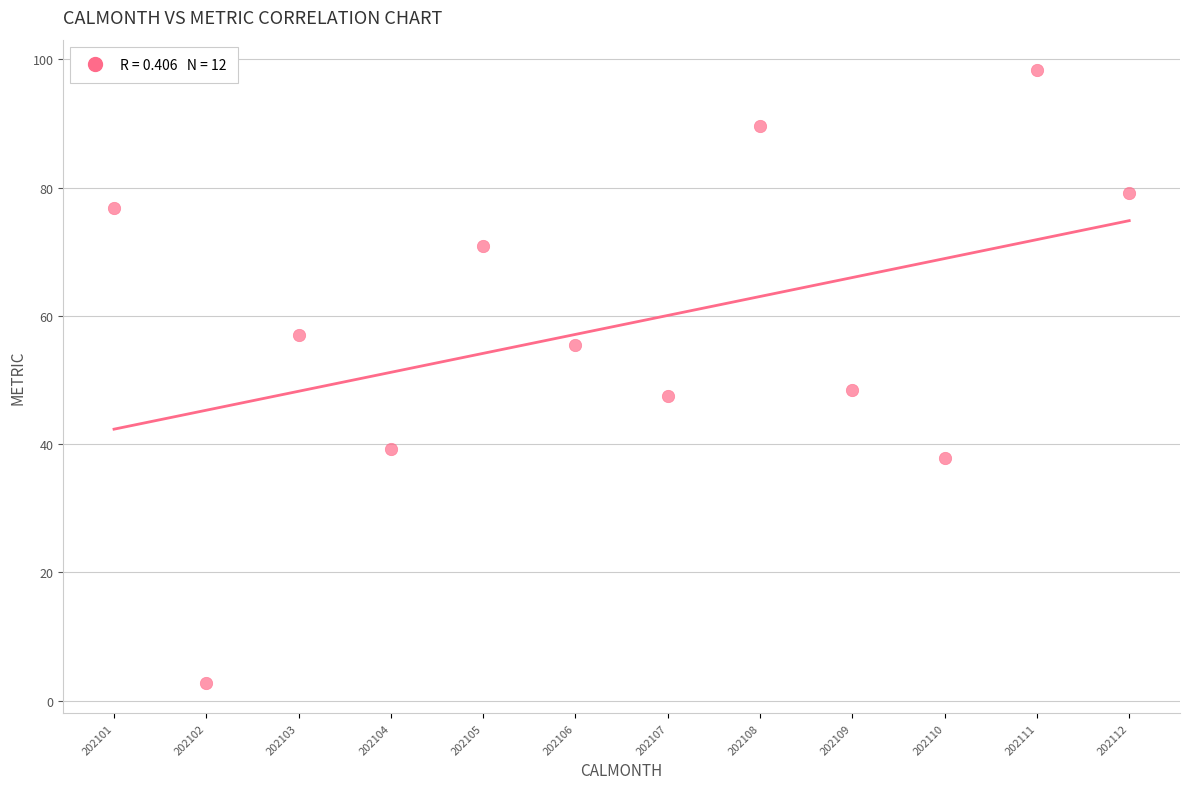

What is the average X value?

202106.5